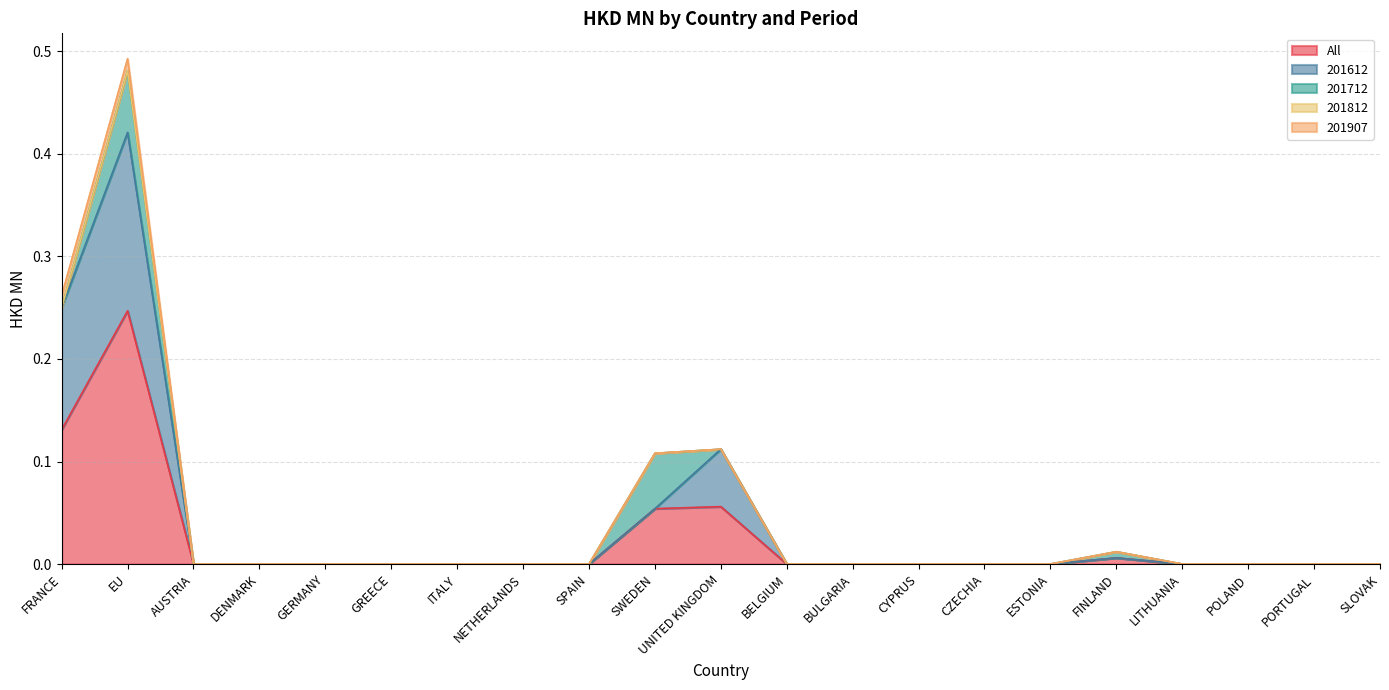

Which series has the largest total across all categories?

All